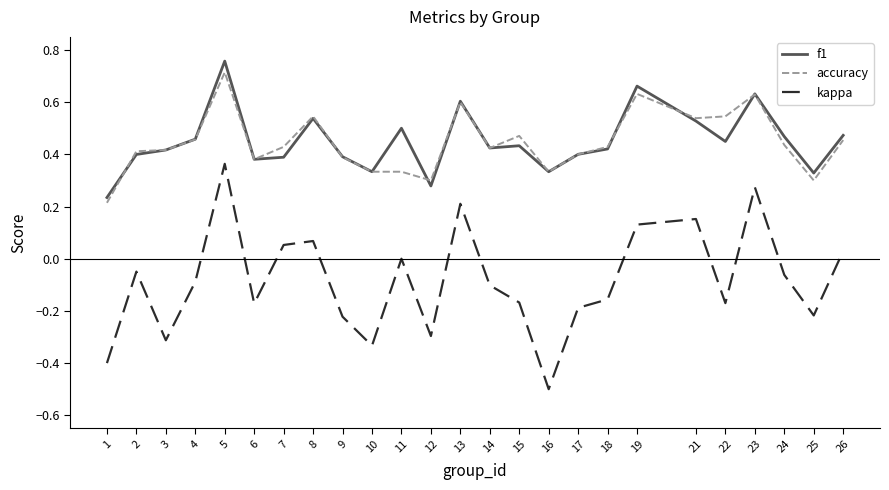

Count the number of categories in the chart.

25